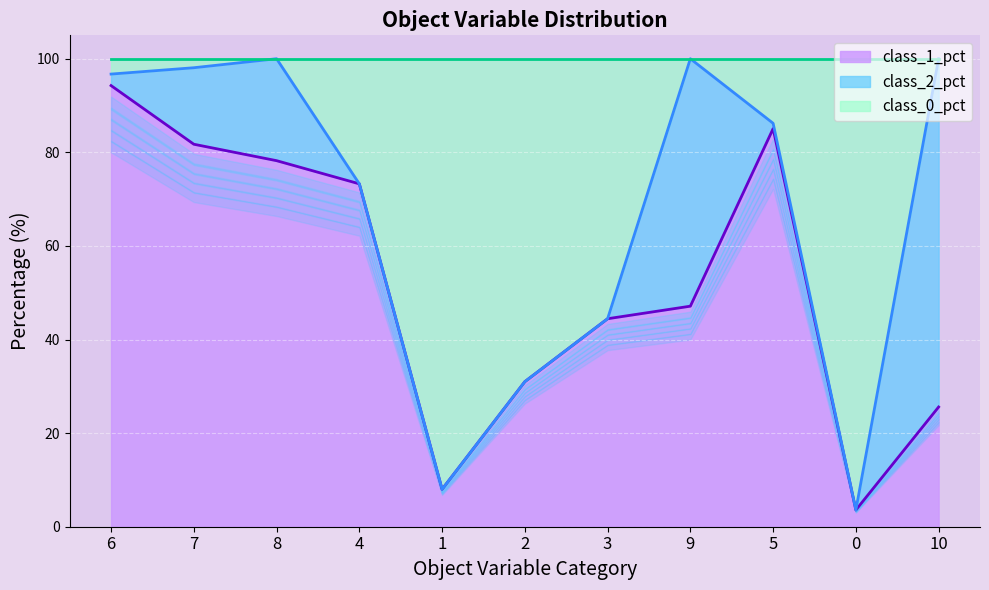

At which label does class_0_pct reach its peak?

8